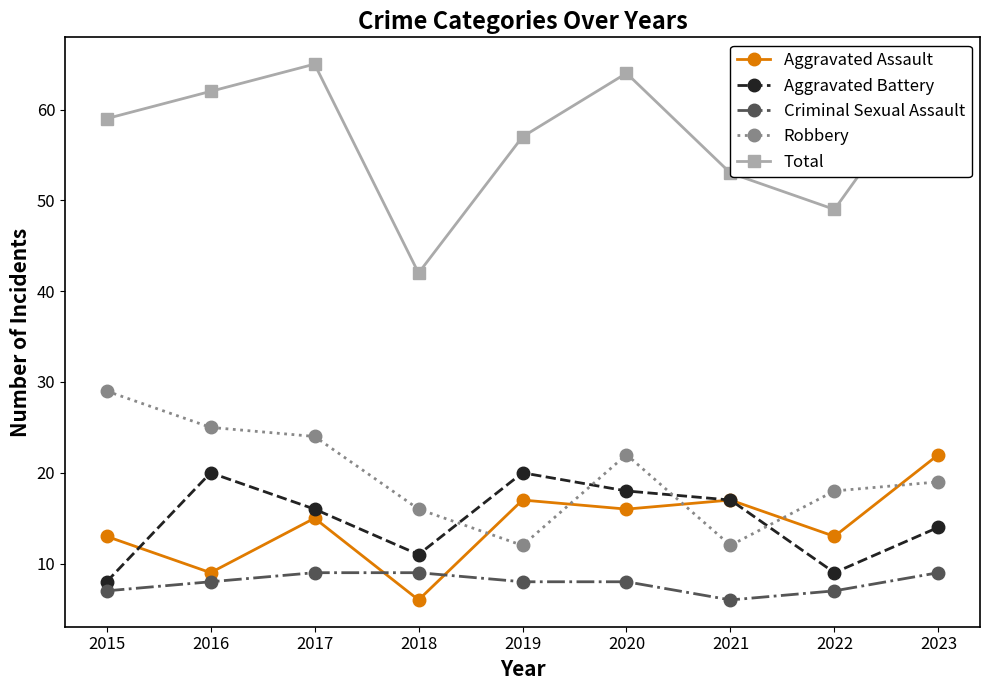

Reading left to right, transcribe all the data shown in this chart.

Aggravated Assault: 2015=13	2016=9	2017=15	2018=6	2019=17	2020=16	2021=17	2022=13	2023=22
Aggravated Battery: 2015=8	2016=20	2017=16	2018=11	2019=20	2020=18	2021=17	2022=9	2023=14
Criminal Sexual Assault: 2015=7	2016=8	2017=9	2018=9	2019=8	2020=8	2021=6	2022=7	2023=9
Robbery: 2015=29	2016=25	2017=24	2018=16	2019=12	2020=22	2021=12	2022=18	2023=19
Total: 2015=59	2016=62	2017=65	2018=42	2019=57	2020=64	2021=53	2022=49	2023=65